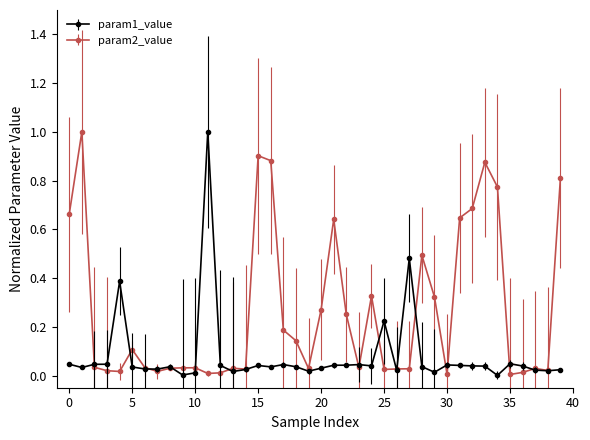

Rank the series by their average value, from highest to lowest.

param2_value, param1_value